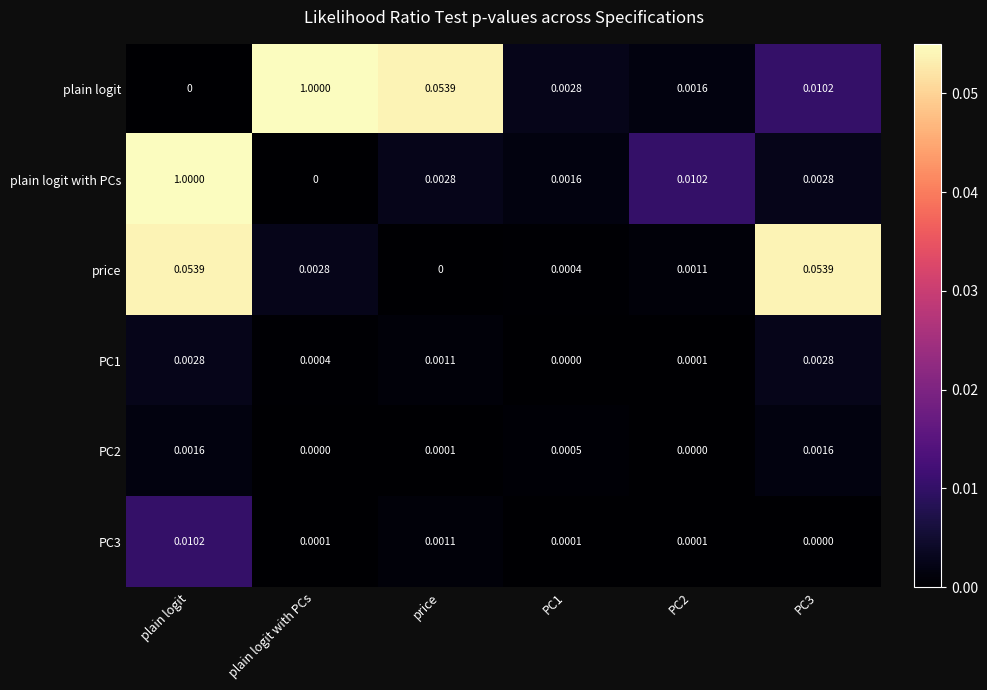

At which category is the sum across all series the highest?

plain logit